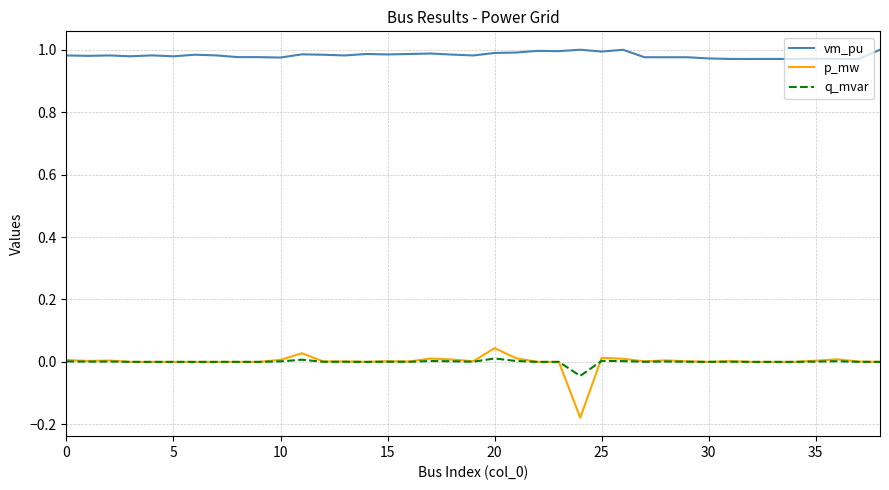

List the series in order of their peak value, lowest first.

q_mvar, p_mw, vm_pu